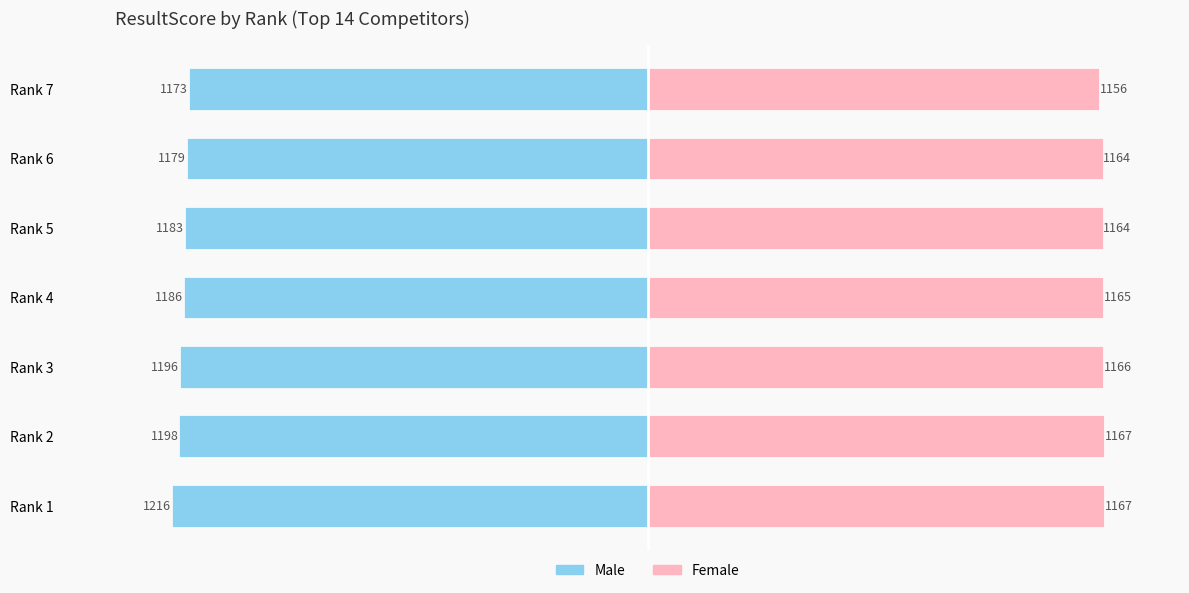

Are the bars grouped side by side (vs. stacked)?

Yes